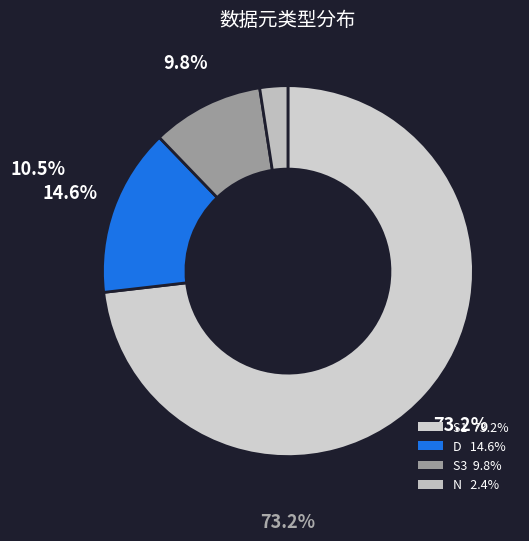

Count the number of slices in the pie.

4